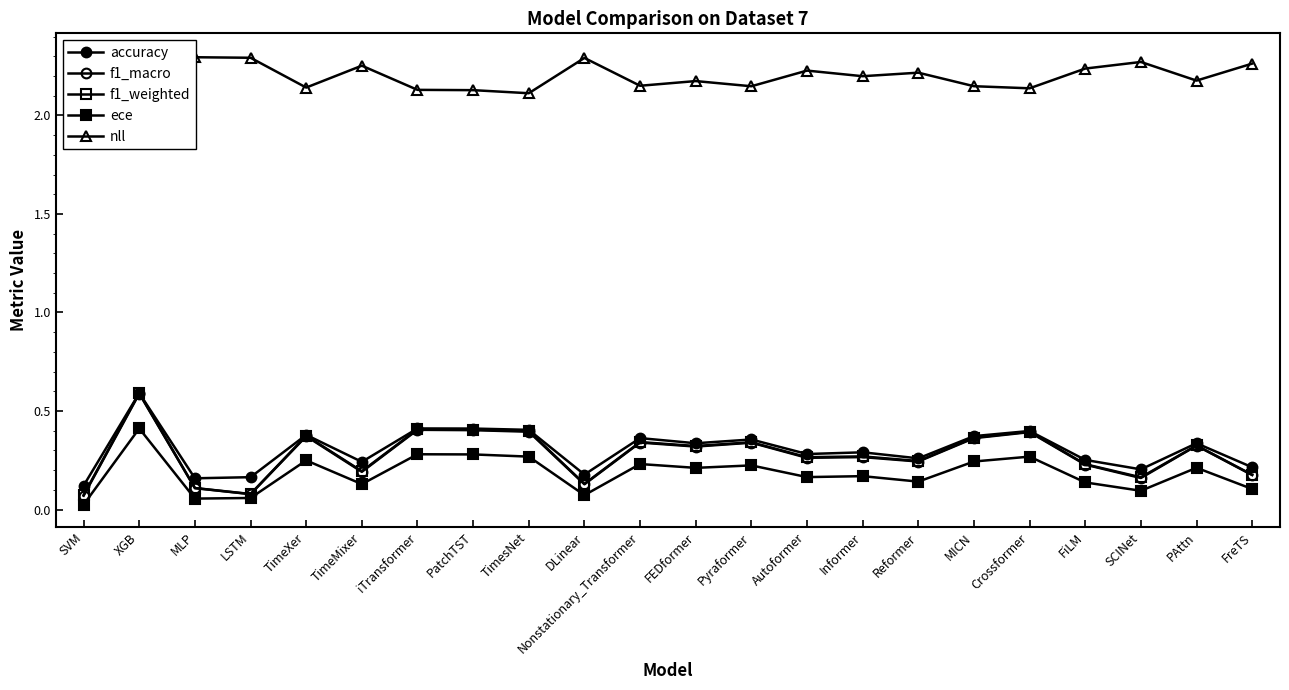

True or false: f1_macro and f1_weighted intersect in this chart.

False